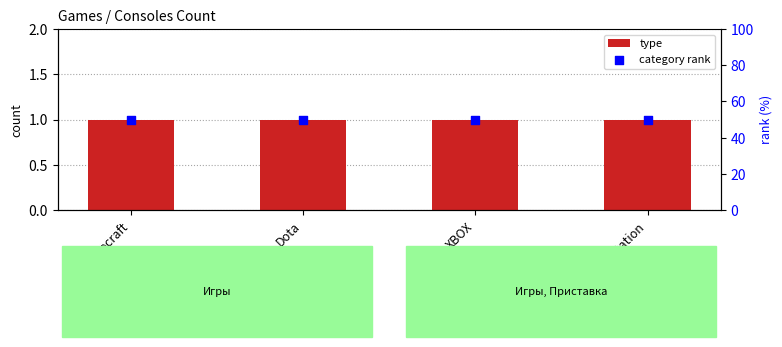

Is the value of category rank at Minecraft greater than the value of type at Playstation?

Yes